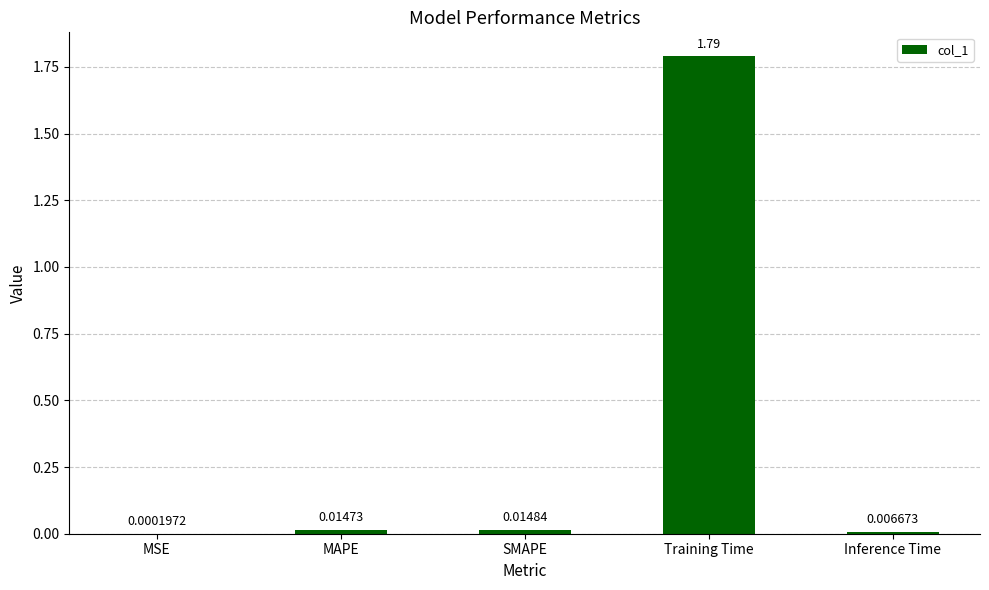

What is the change in value from Training Time to Inference Time?

-1.8